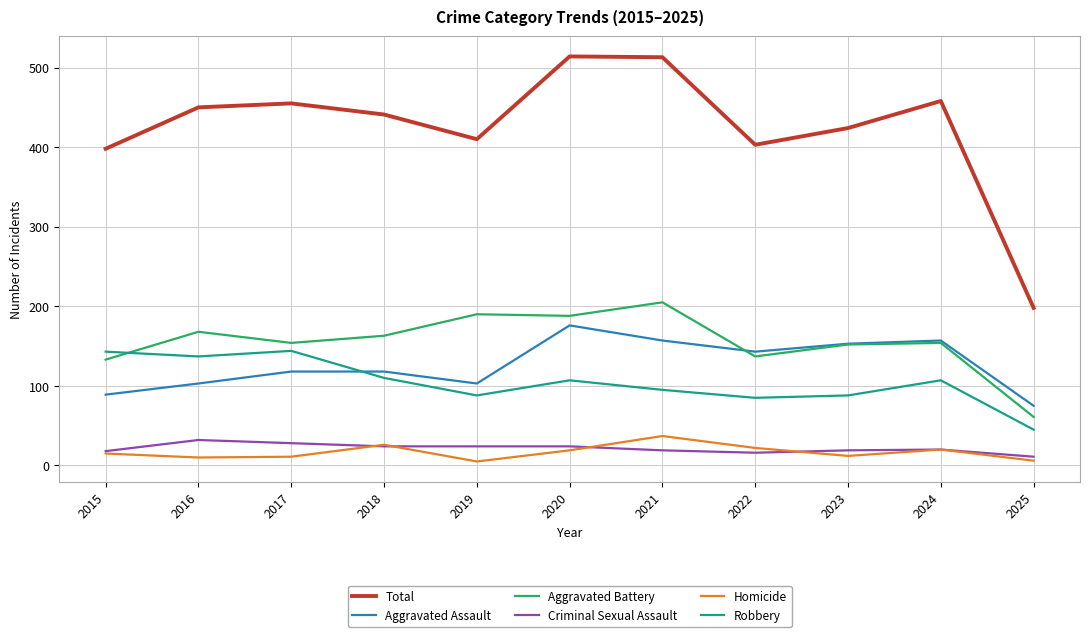

True or false: Total has more than 2 points higher than both neighbors.

True